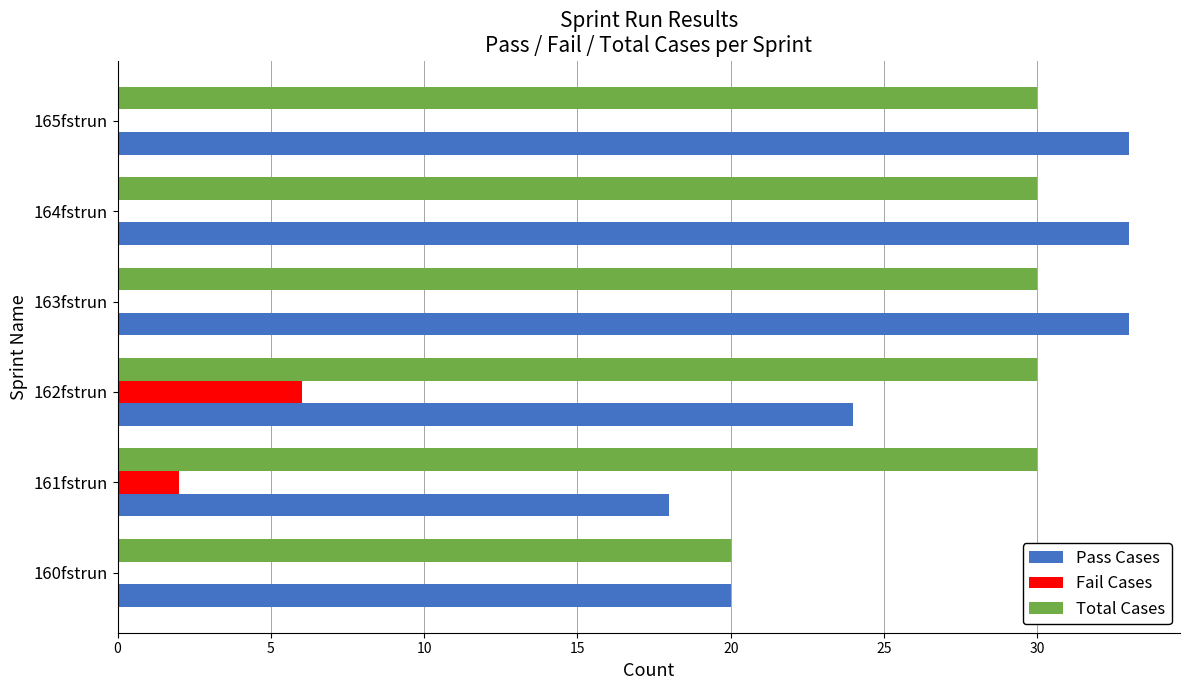

What is the sum of the Fail Cases values at 165fstrun and 162fstrun?

6